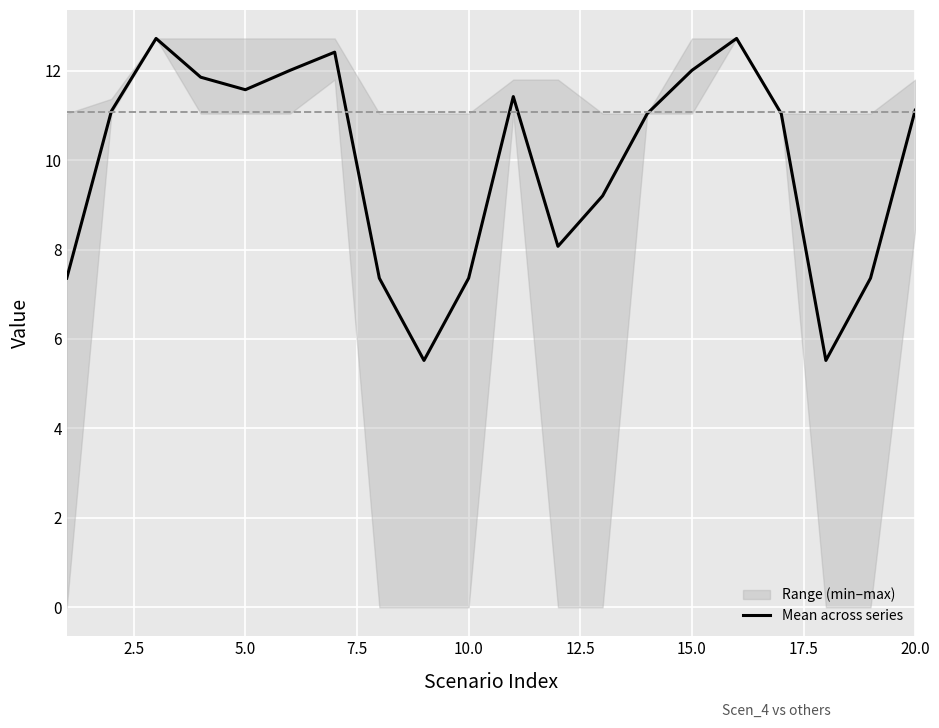

Is this an area chart (filled region under the line)?

No